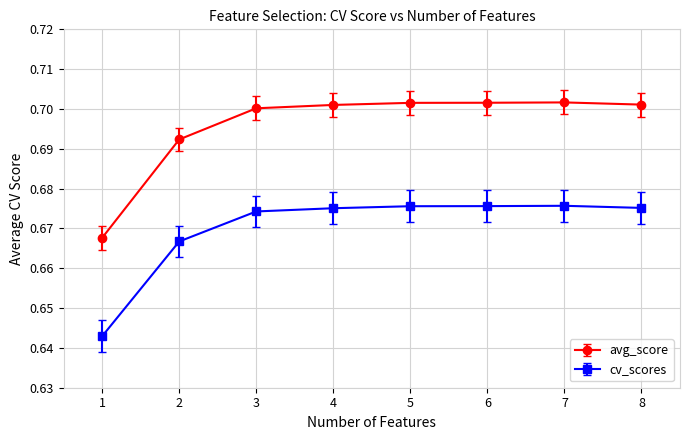

True or false: avg_score has more than 0 interior local peaks.

True